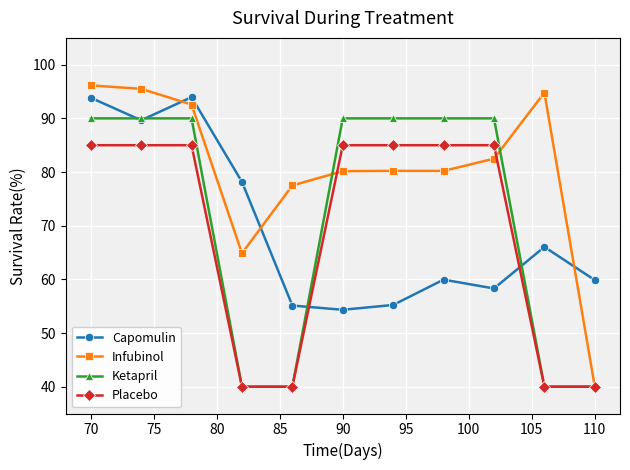

Which series has the largest range (max minus min)?

Infubinol